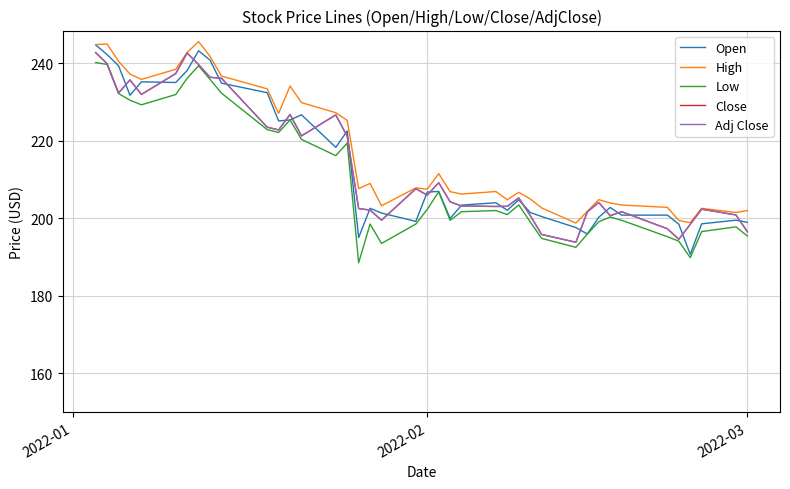

True or false: Adj Close has more than 0 points higher than both neighbors.

True